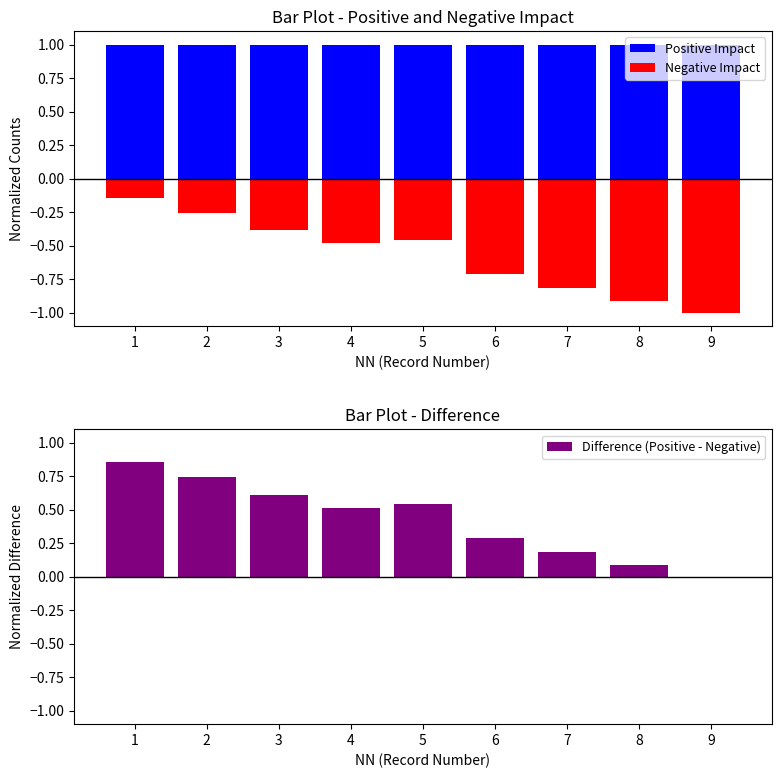

Between 5 and 3, which is larger?

5